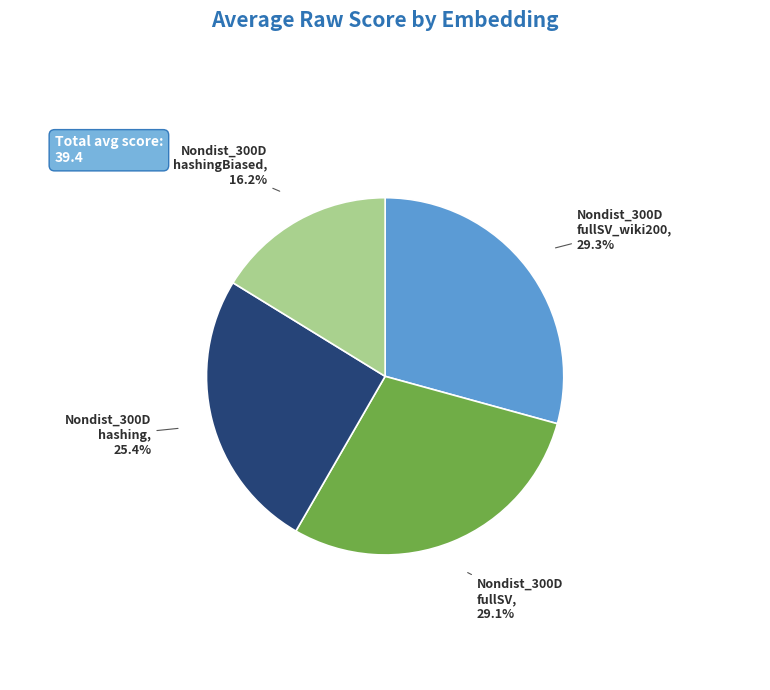

To the nearest percent, what is the average slice percentage?

25%